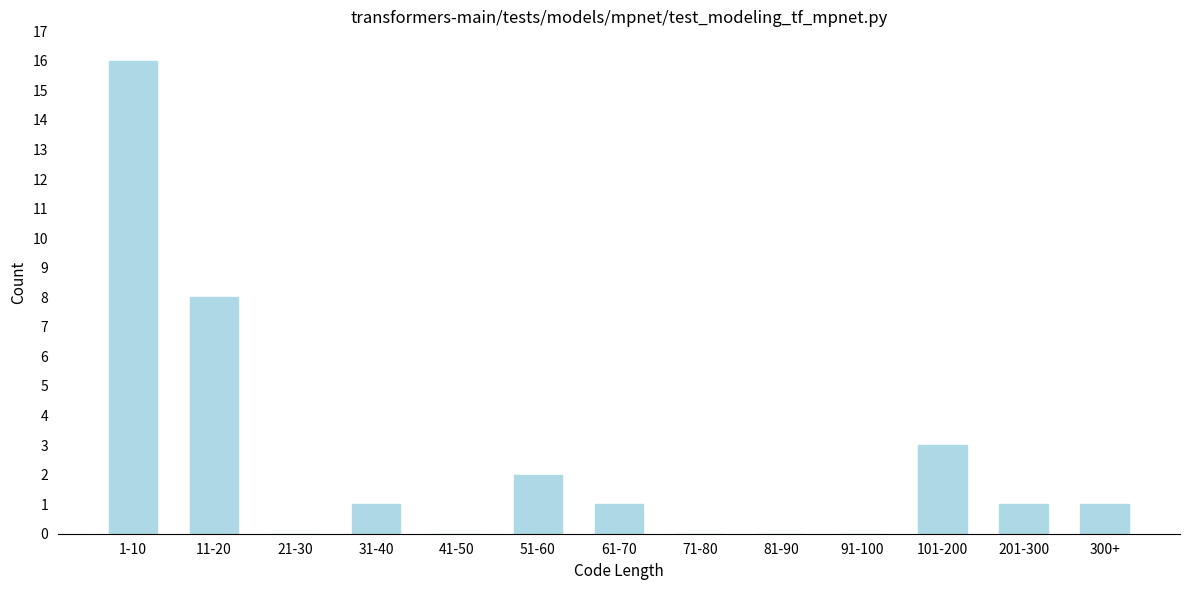

Reading left to right, what are all the values shown in this chart?

1-10=16	11-20=8	21-30=0	31-40=1	41-50=0	51-60=2	61-70=1	71-80=0	81-90=0	91-100=0	101-200=3	201-300=1	300+=1